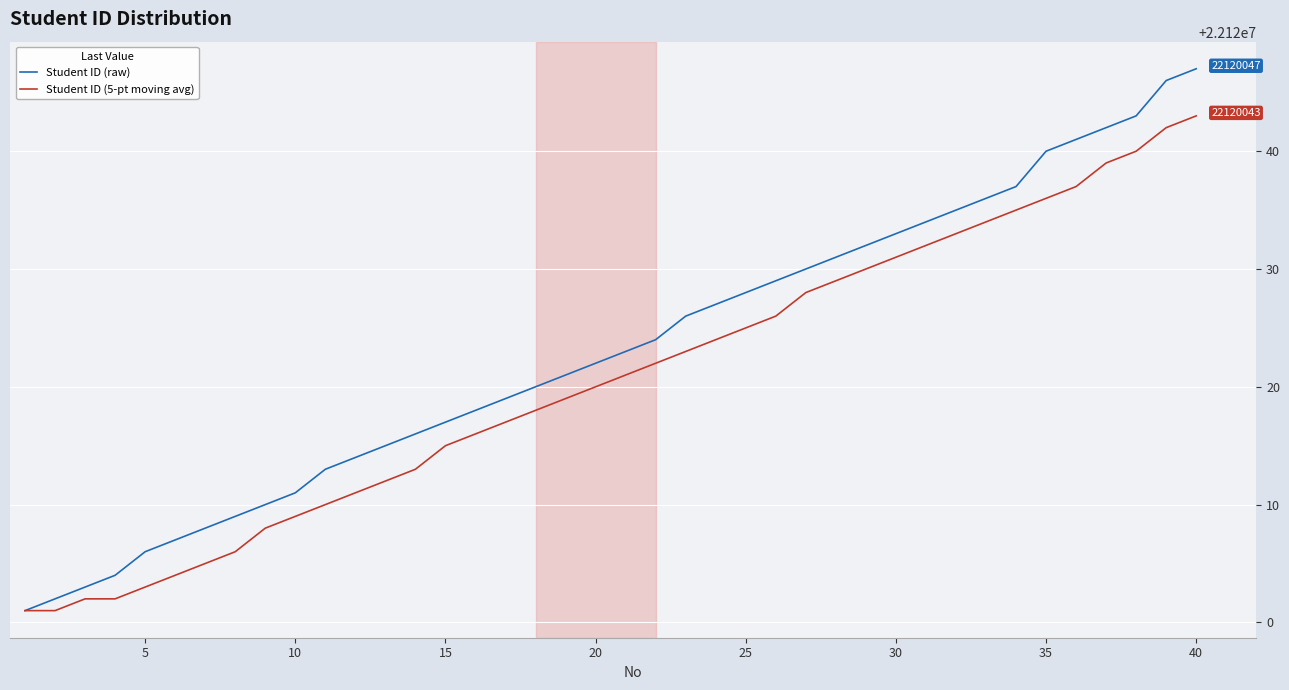

List the series in order of their overall mean, lowest first.

Student ID (5-pt moving avg), Student ID (raw)